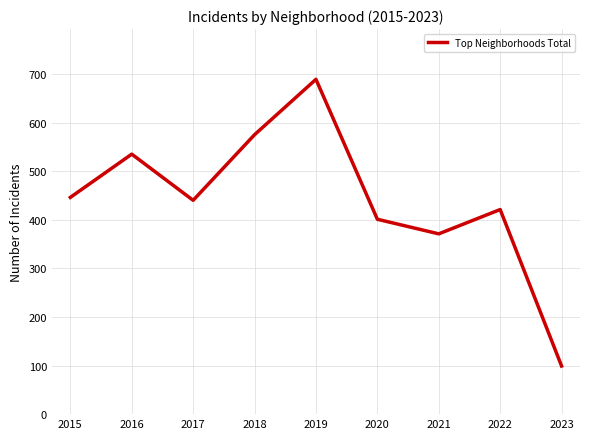

Reading left to right, transcribe all the data shown in this chart.

446	535	440	575	689	401	371	421	99